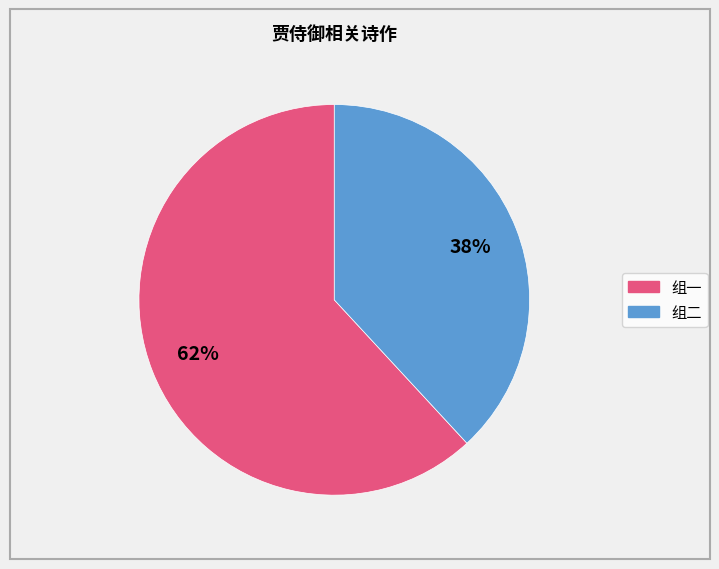

To the nearest percent, what is the difference between the largest and smallest slice percentages?

24%